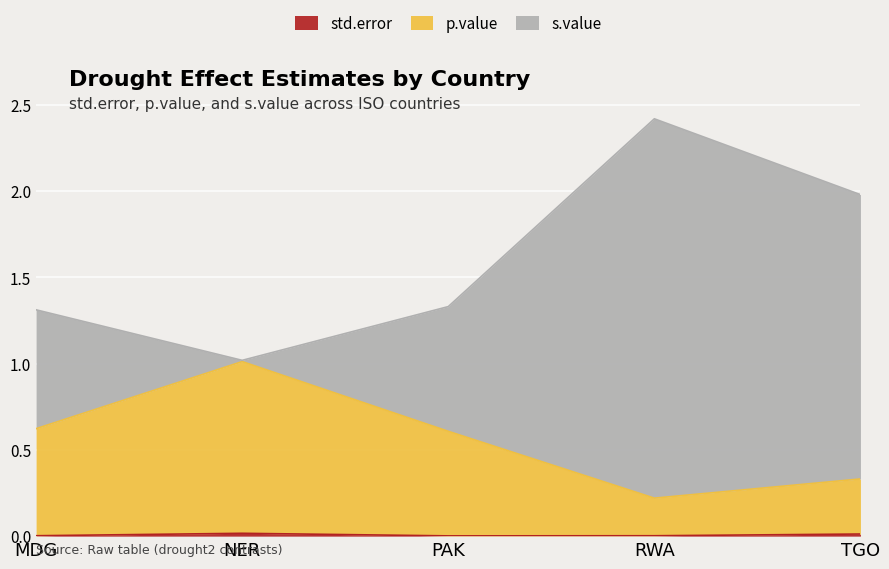

True or false: s.value and p.value cross at least once.

False